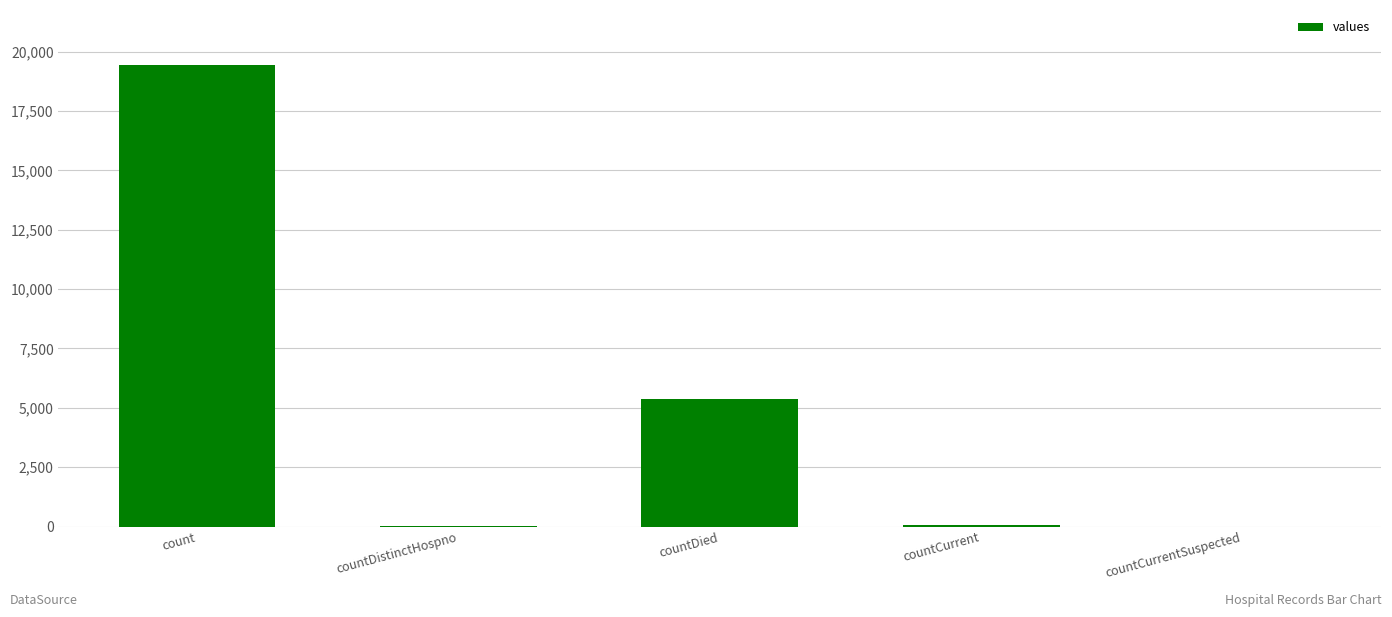

What is the sum of all values?

24875